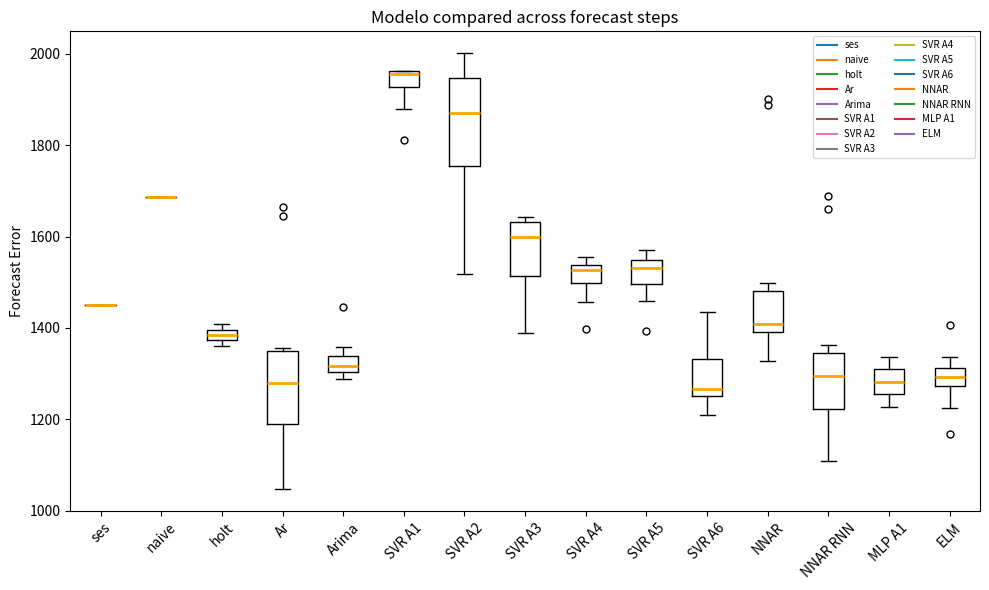

Where is the lower edge of the box for SVR A3 on the y-axis? The values are not printed on the chart, so give them approximately, as read against the axis.

1520